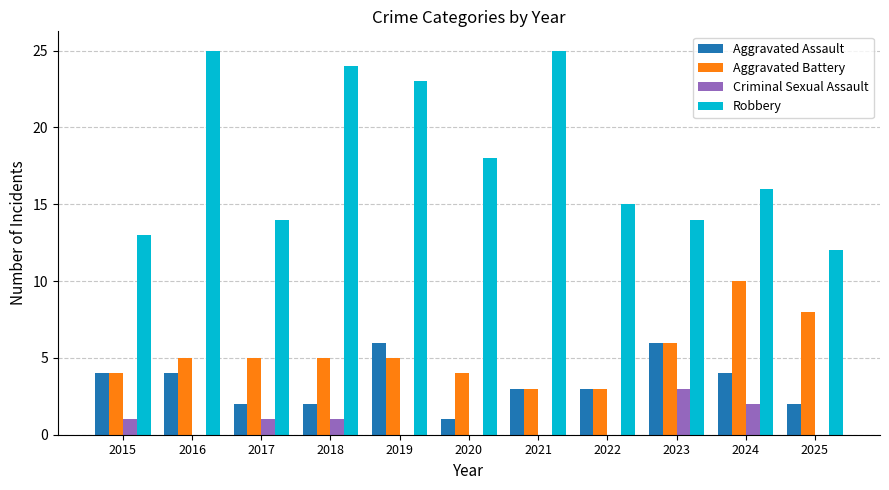

What are all the series names shown in the legend?

Aggravated Assault, Aggravated Battery, Criminal Sexual Assault, Robbery